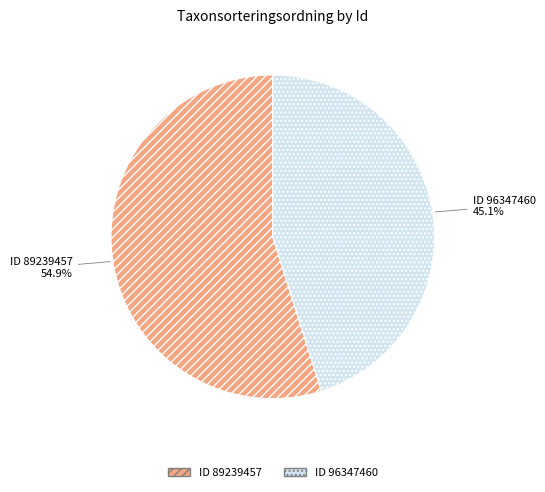

Is there any slice that represents more than half of the pie?

Yes